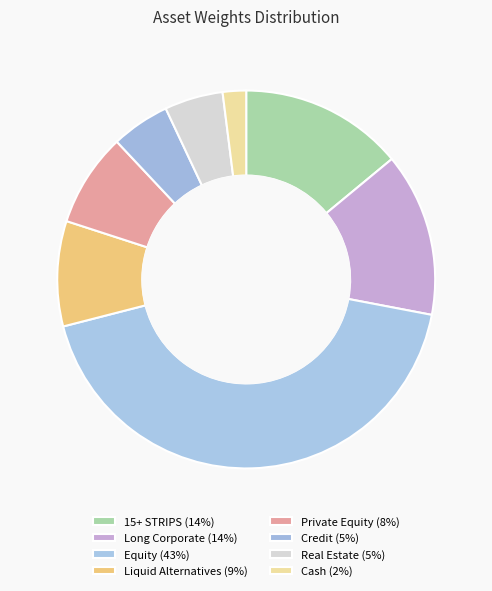

Which slice is the smallest?

Cash